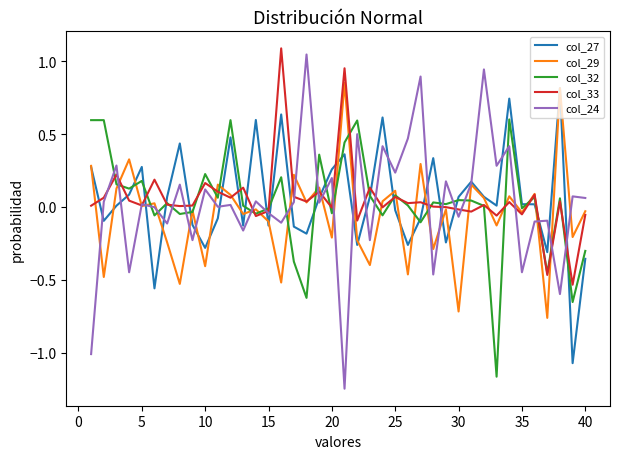

After their last crossing, which series has the higher values: col_27 or col_33?

col_33